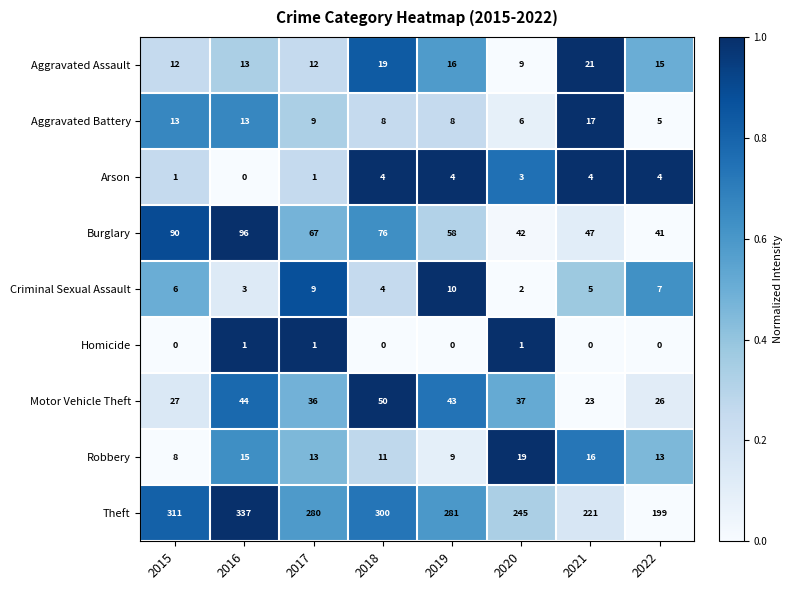

What is the spread (max minus min) of values at 2018?

300